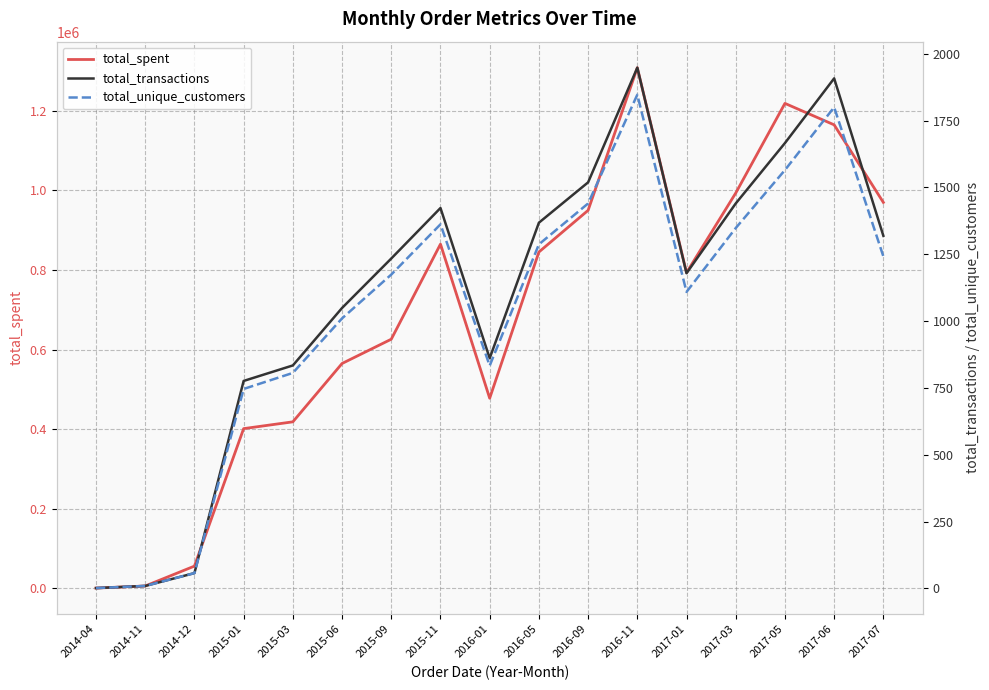

What is the sum of all total_transactions values?

18591.0